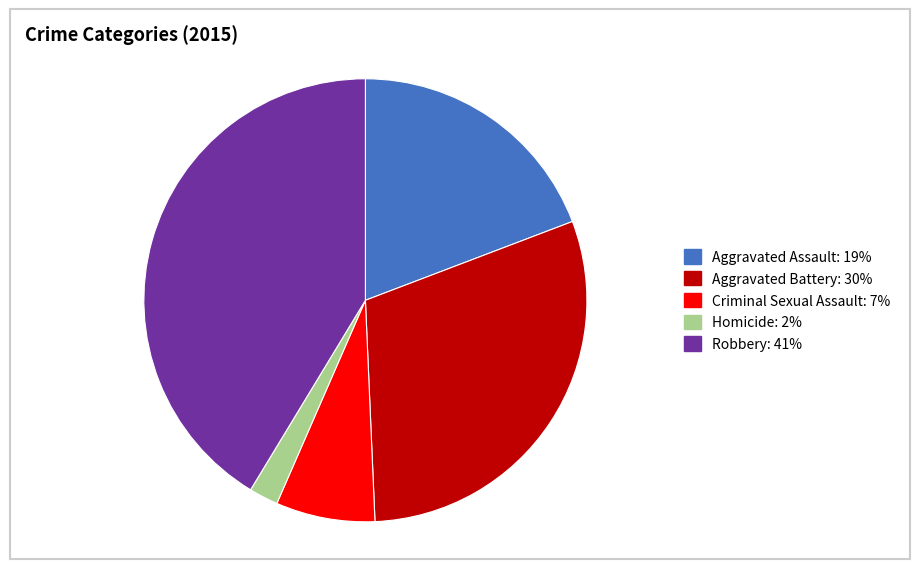

Which category has the biggest portion of the pie?

Robbery